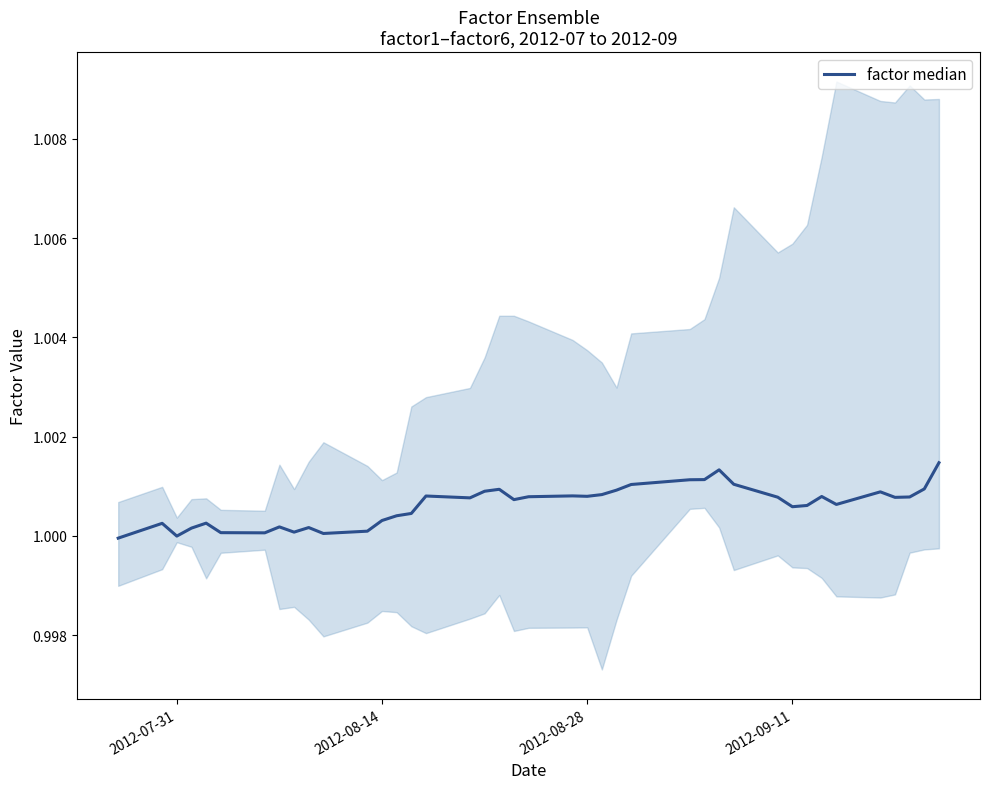

Does the chart display data point markers on the line(s)?

No